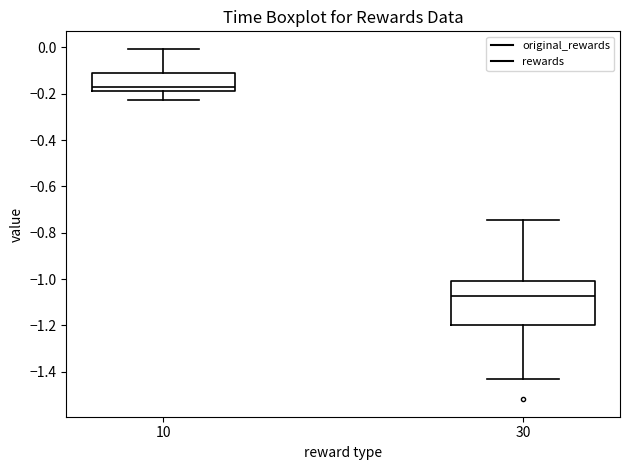

Reading left to right, transcribe this box plot: for each box, give where its median line is, the range the box spans, and where its two whiskers end, as read against the y-axis. The values are not printed on the chart, so give them approximately, as read against the axis.

10: median -0.18 (just above the box's lower edge), box -0.18 to -0.12, whiskers -0.22 to 0.00
30: median -1.08, box -1.20 to -1.02, whiskers -1.44 to -0.74